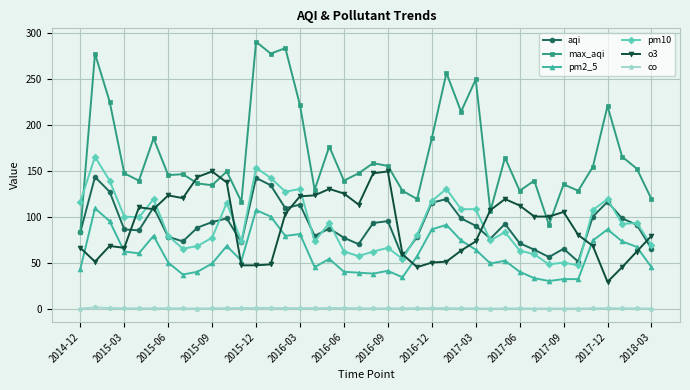

What is the highest value of the o3 series?

150.0